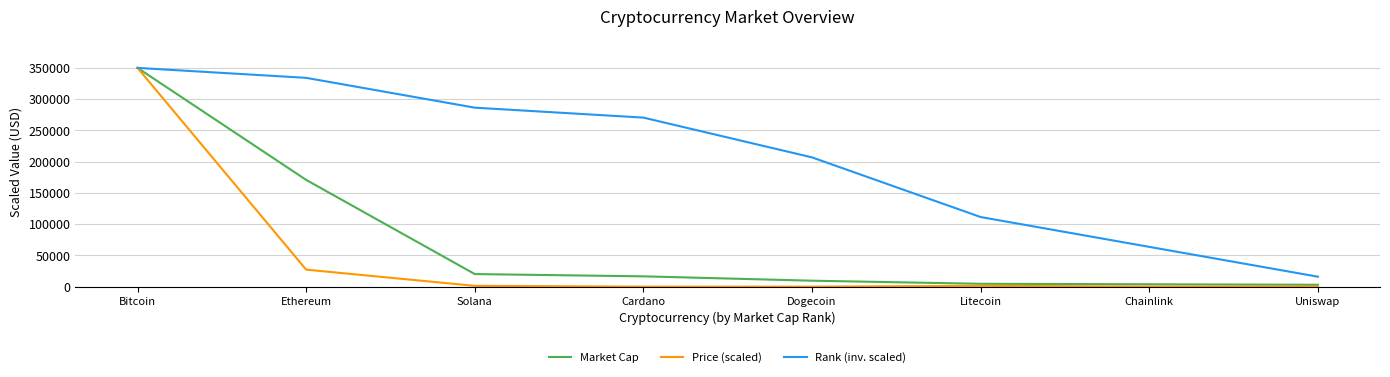

How many series are shown in this chart?

3